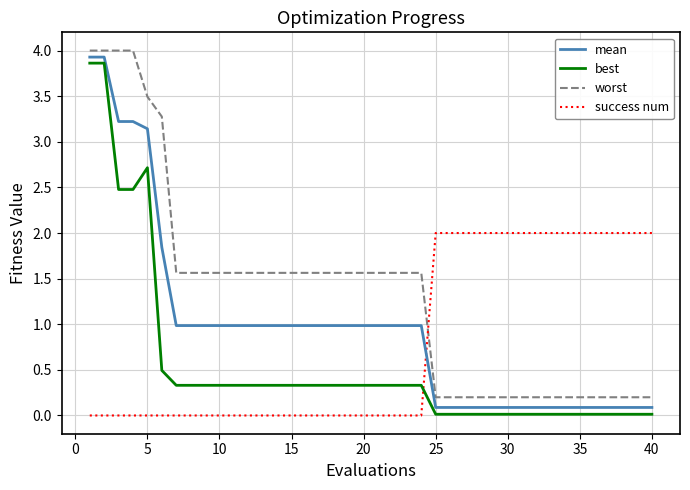

At how many categories does at least one series exceed 3?

6